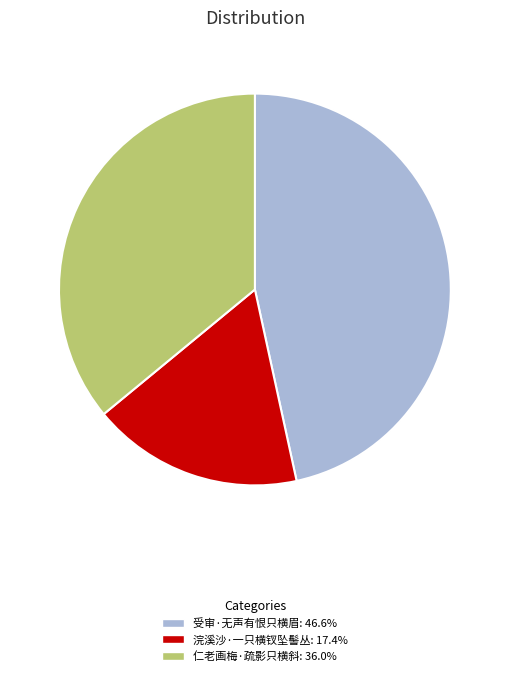

Is there a majority slice in this chart?

No